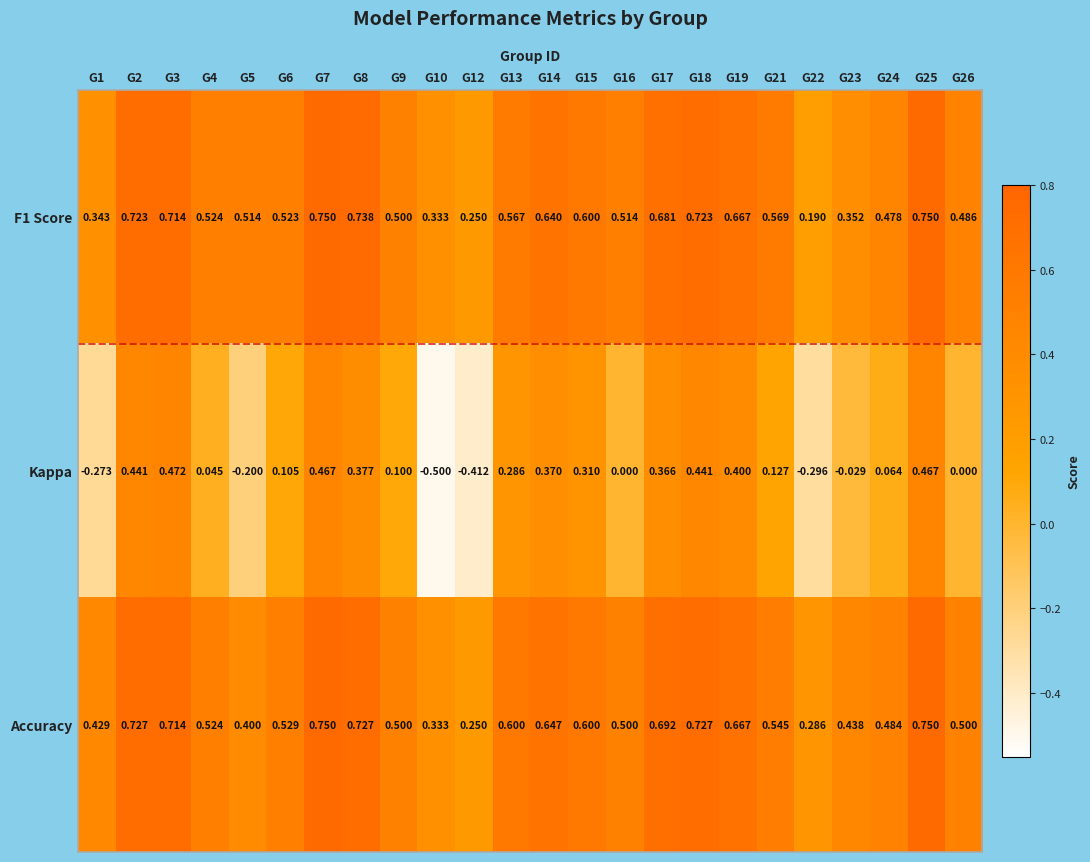

Which series has the largest total across all categories?

Accuracy